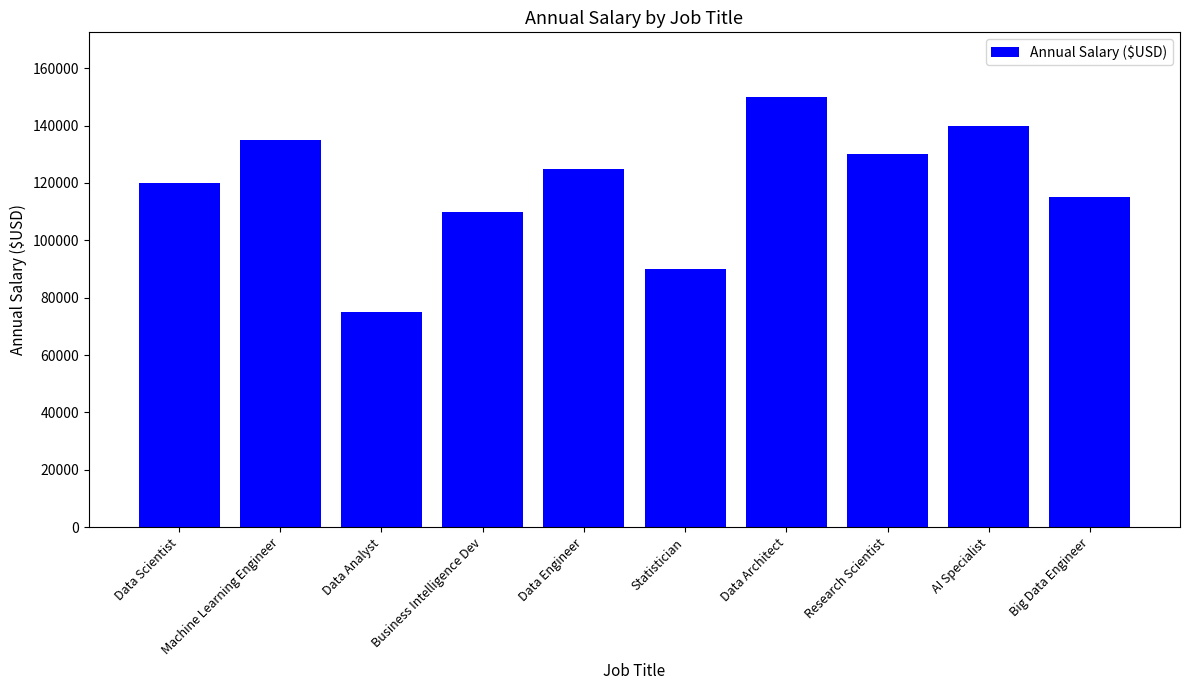

Rank the categories by value from highest to lowest.

Data Architect, AI Specialist, Machine Learning Engineer, Research Scientist, Data Engineer, Data Scientist, Big Data Engineer, Business Intelligence Dev, Statistician, Data Analyst